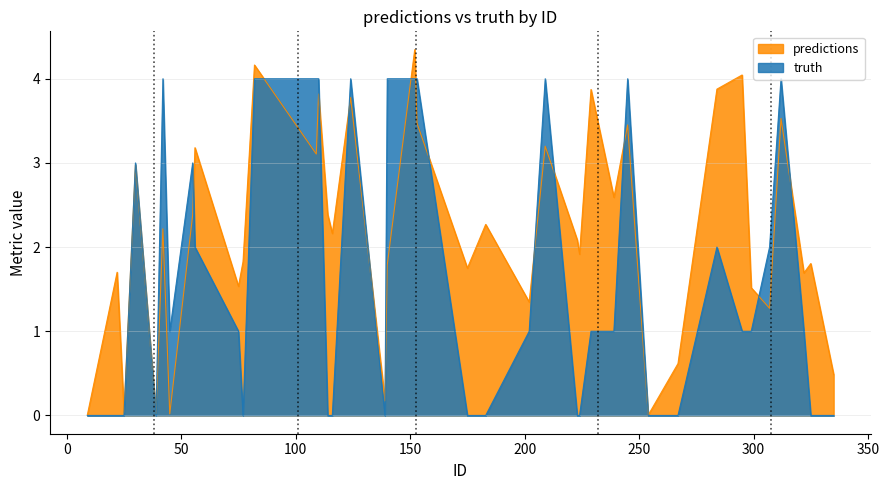

How many intersections are there between predictions and truth?

12